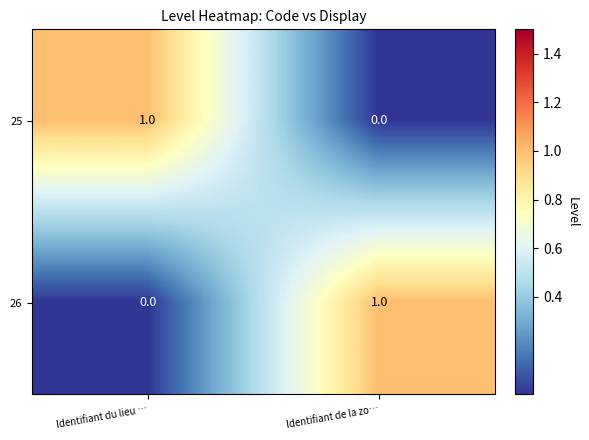

At which label does 26 reach its peak?

Identifiant de la zo…